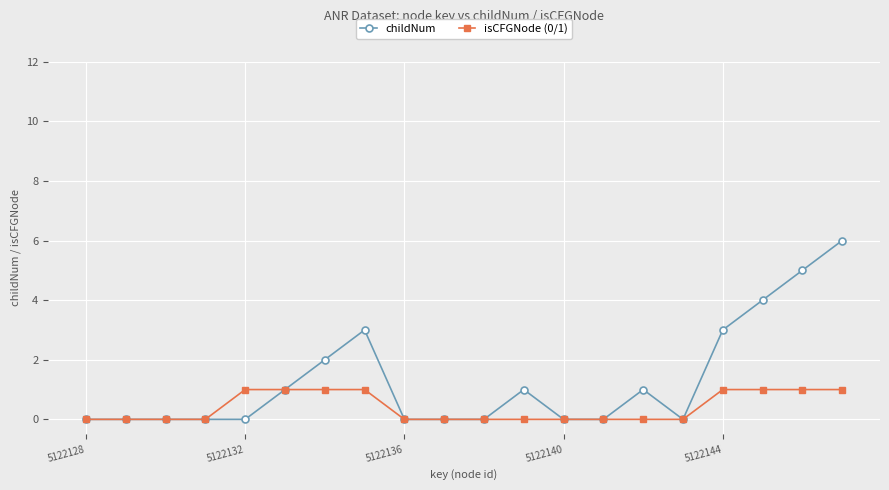

How many data points does each series have?

20